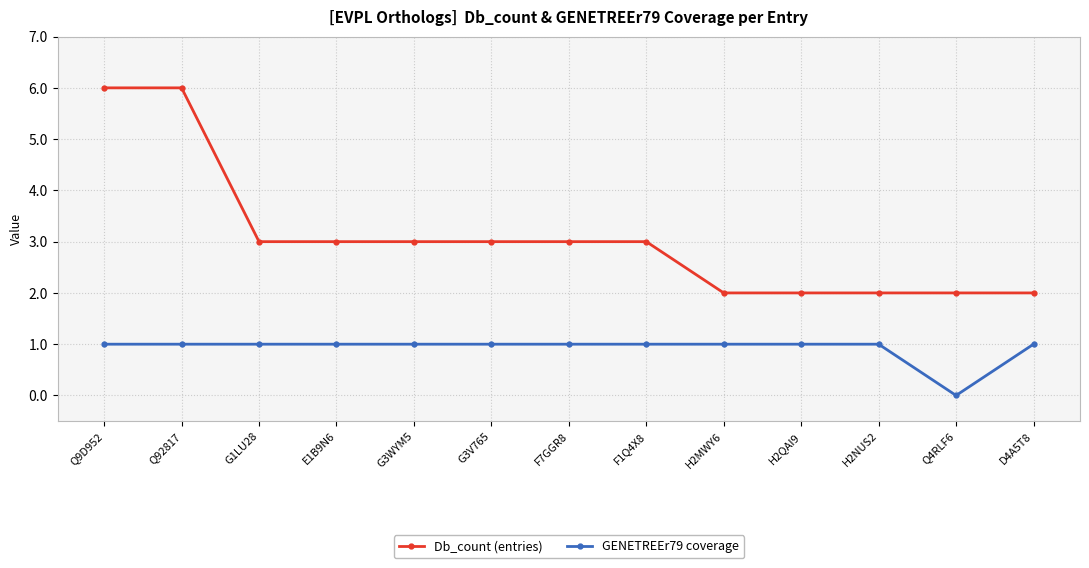

What is the greatest value displayed?

6